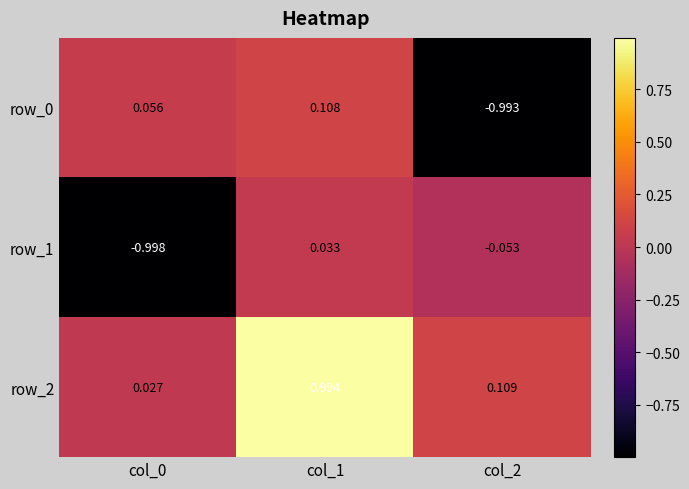

Is the value of row_0 at col_1 greater than the value of row_1 at col_2?

Yes